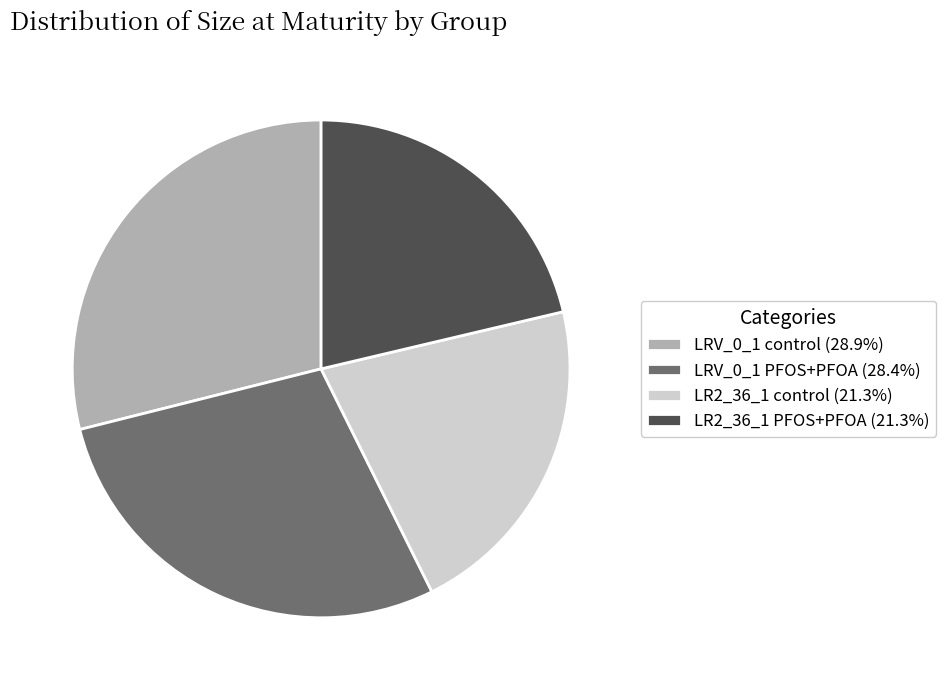

Approximately how many times larger is the value at LRV_0_1 control (28.9%) compared to LR2_36_1 control (21.3%)?

1.4